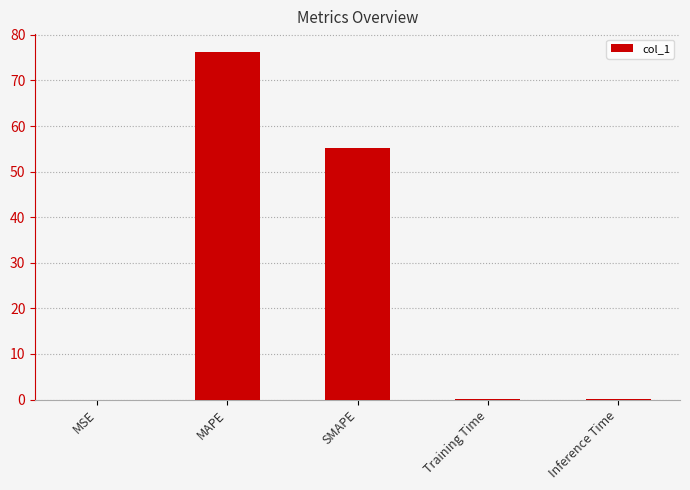

Where is the data nearest to the value 38?

SMAPE